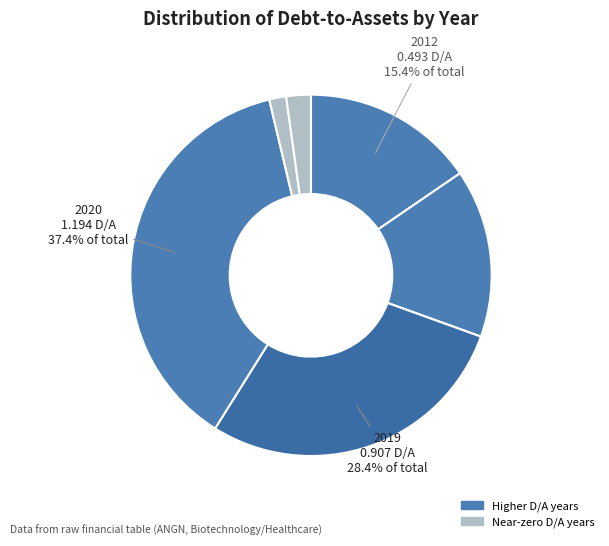

What is the smallest slice in the pie chart?

2018